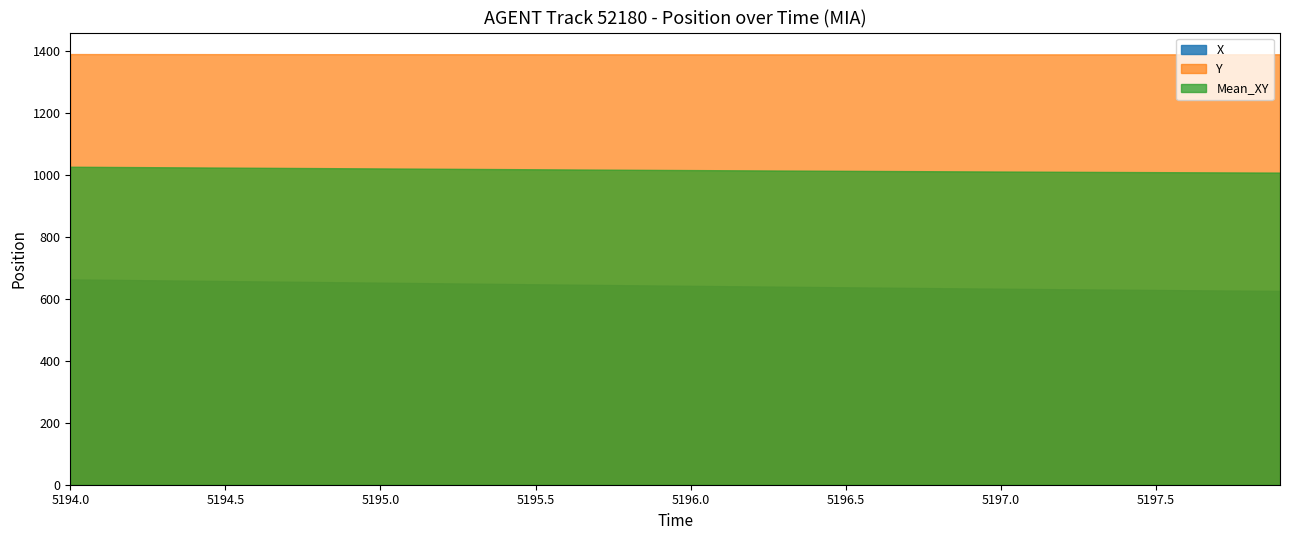

Is it true that X equals 882.4 at 5196.8?

False